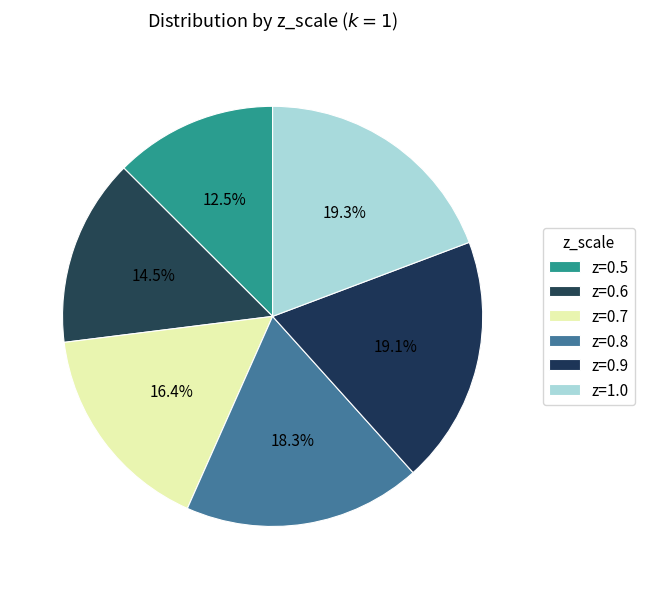

To the nearest percent, what is the combined percentage of z=0.5 and z=0.9?

32%